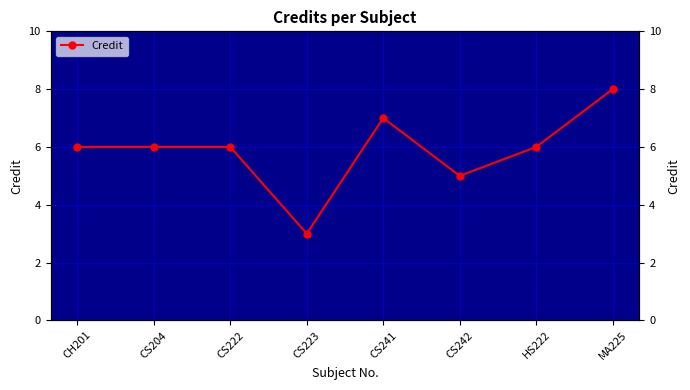

Where does the data first go above 6?

CS241